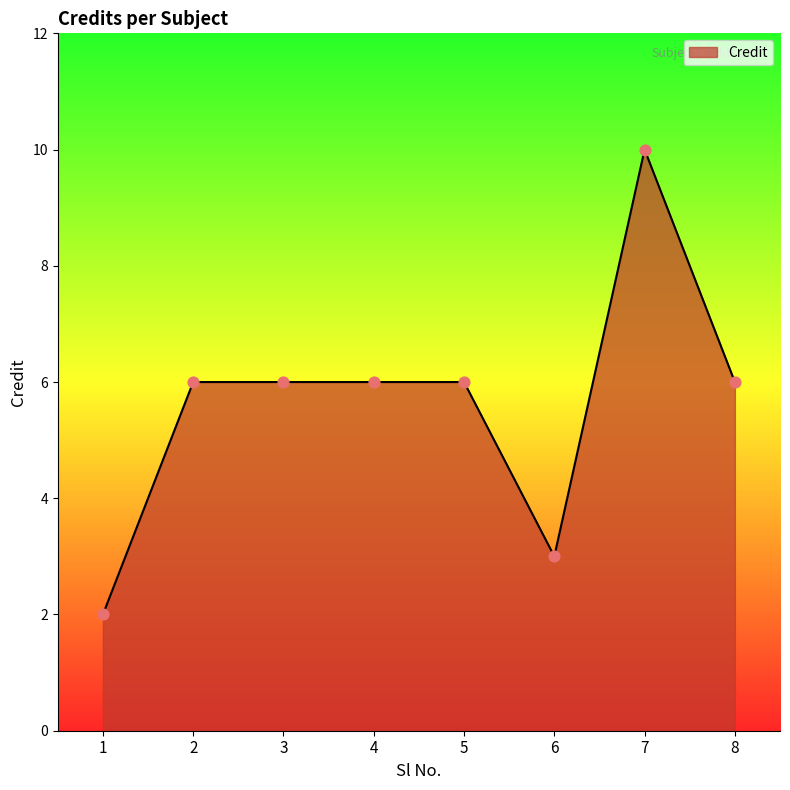

Which has a higher value, 1 or 7?

7